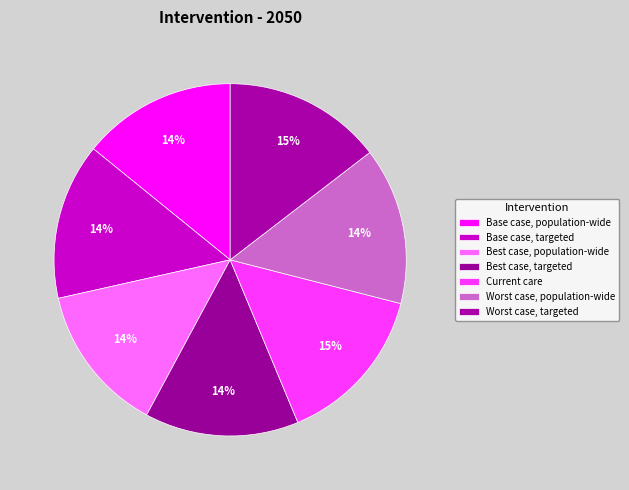

Does Current care account for over 50% of the chart?

No